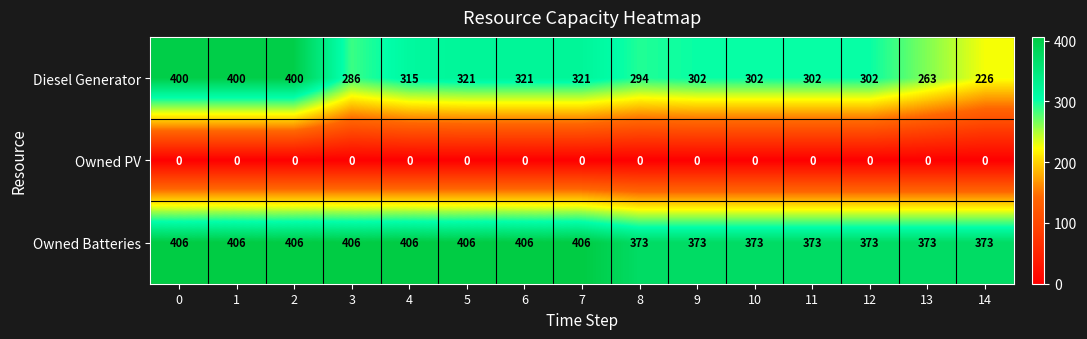

What is the total value across all series at 4?

721